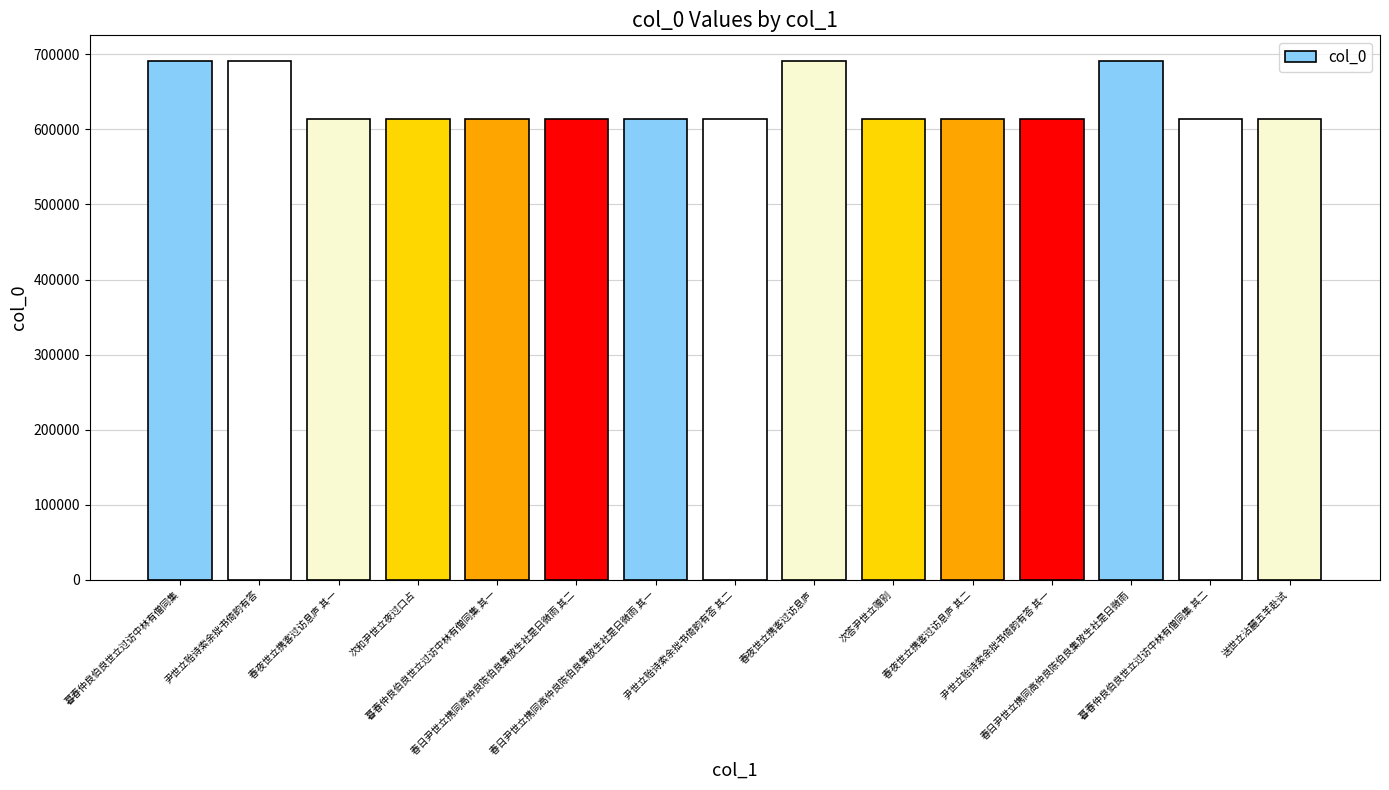

What is the difference between the maximum and minimum values?

77086